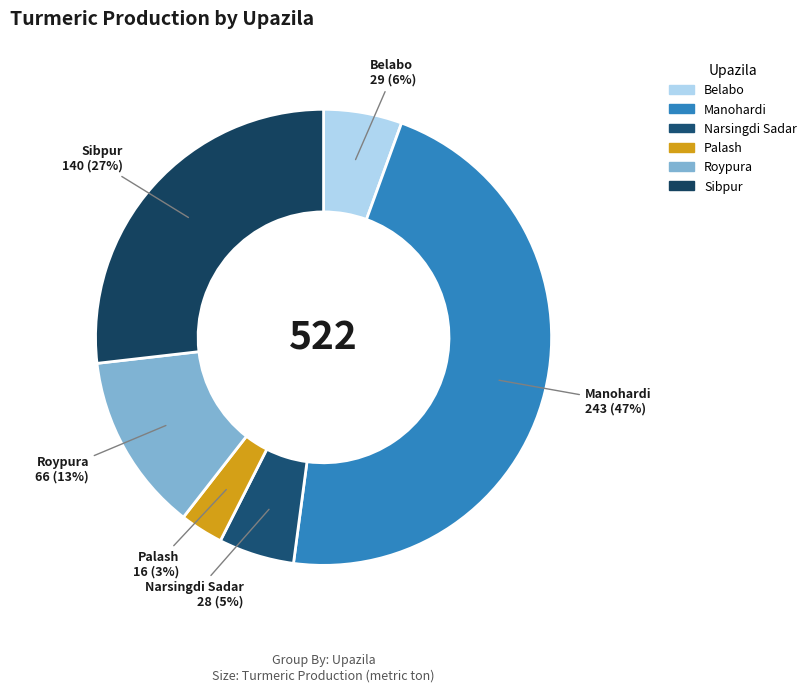

How many segments does this pie chart have?

6